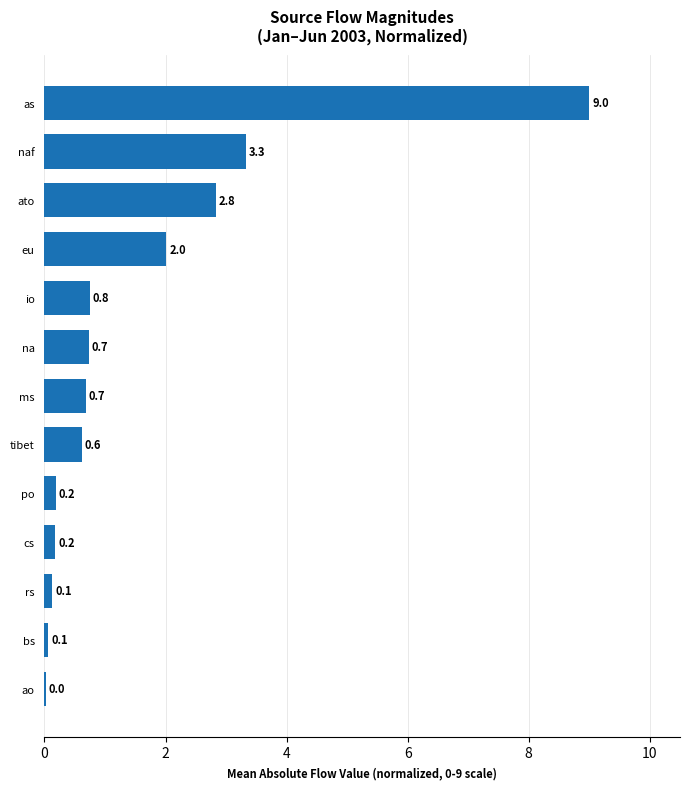

Which category has the highest value across all series?

as